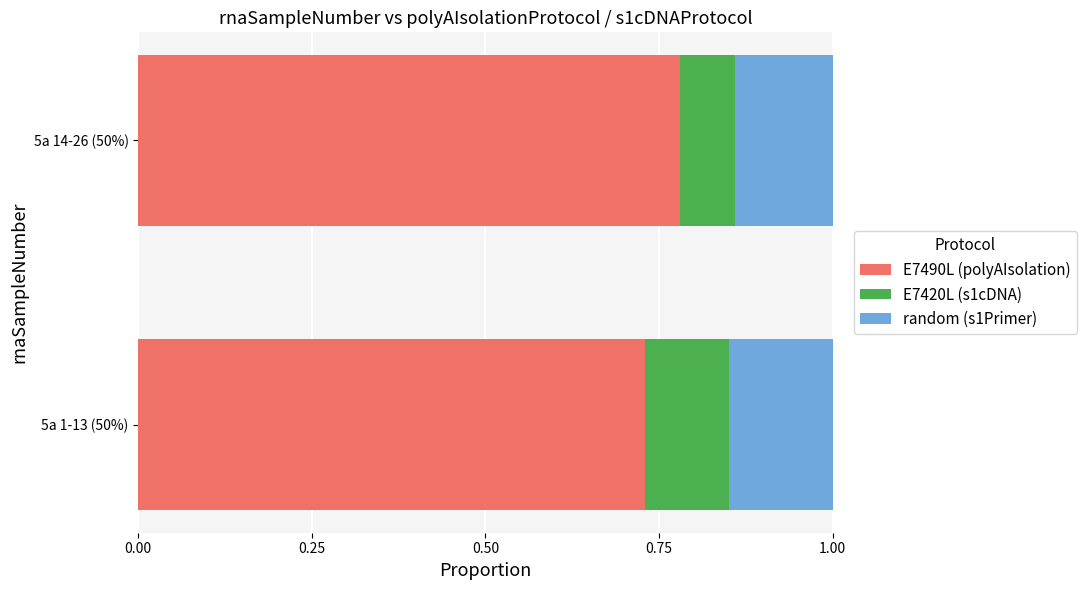

At which label does E7490L (polyAIsolation) reach its minimum?

5a 1-13 (50%)